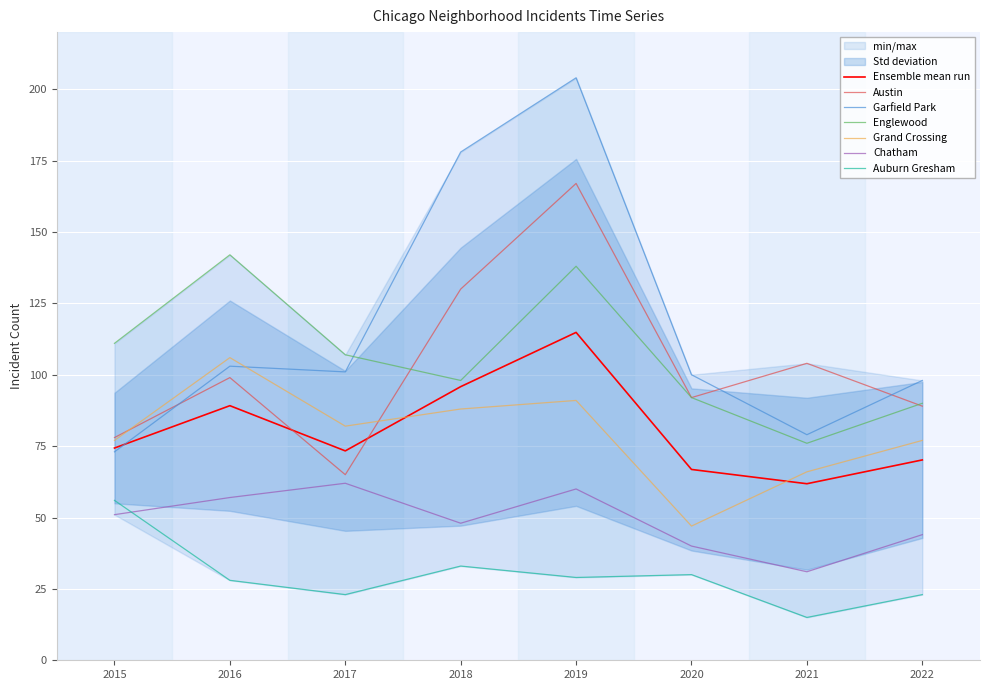

List the labels in order of Grand Crossing value, largest first.

2016, 2019, 2018, 2017, 2015, 2022, 2021, 2020